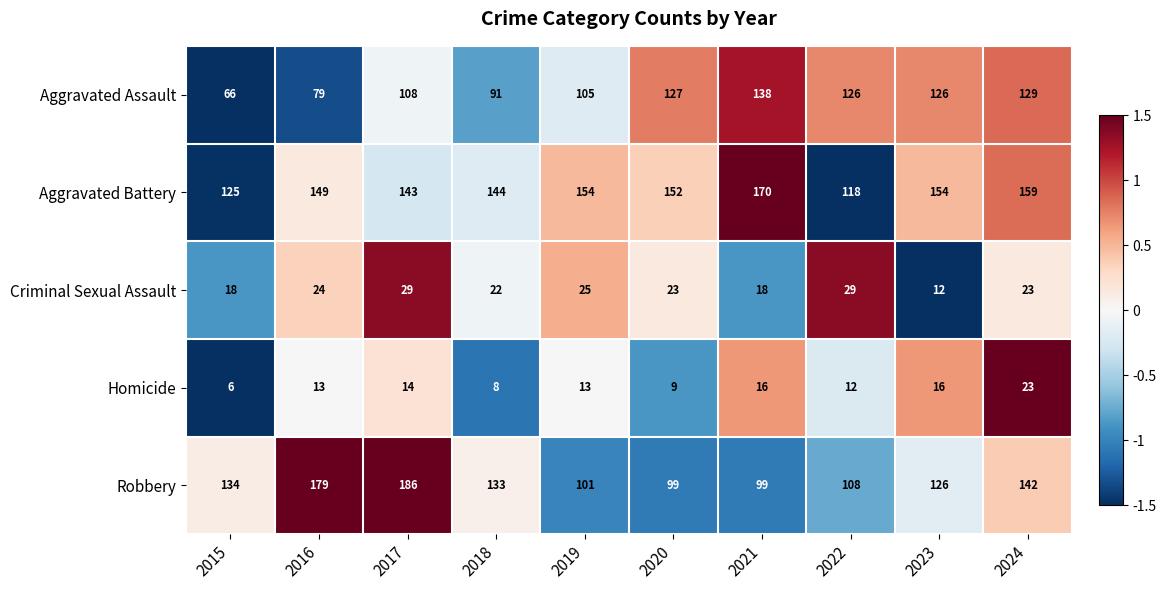

The Criminal Sexual Assault series shows 24 at 2016. True or false?

True